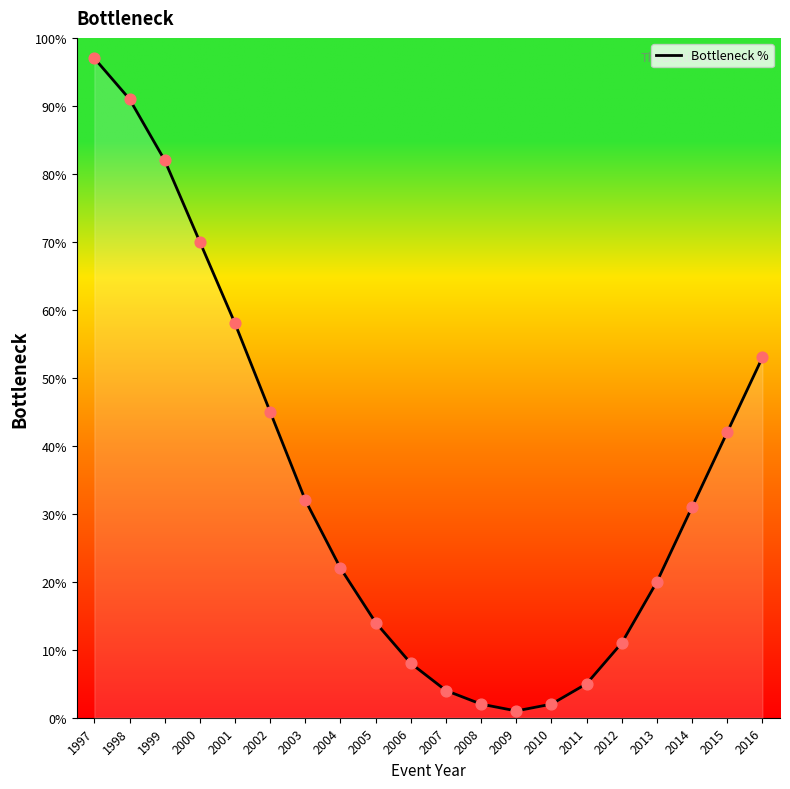

Which has a higher value, 2001 or 2005?

2001